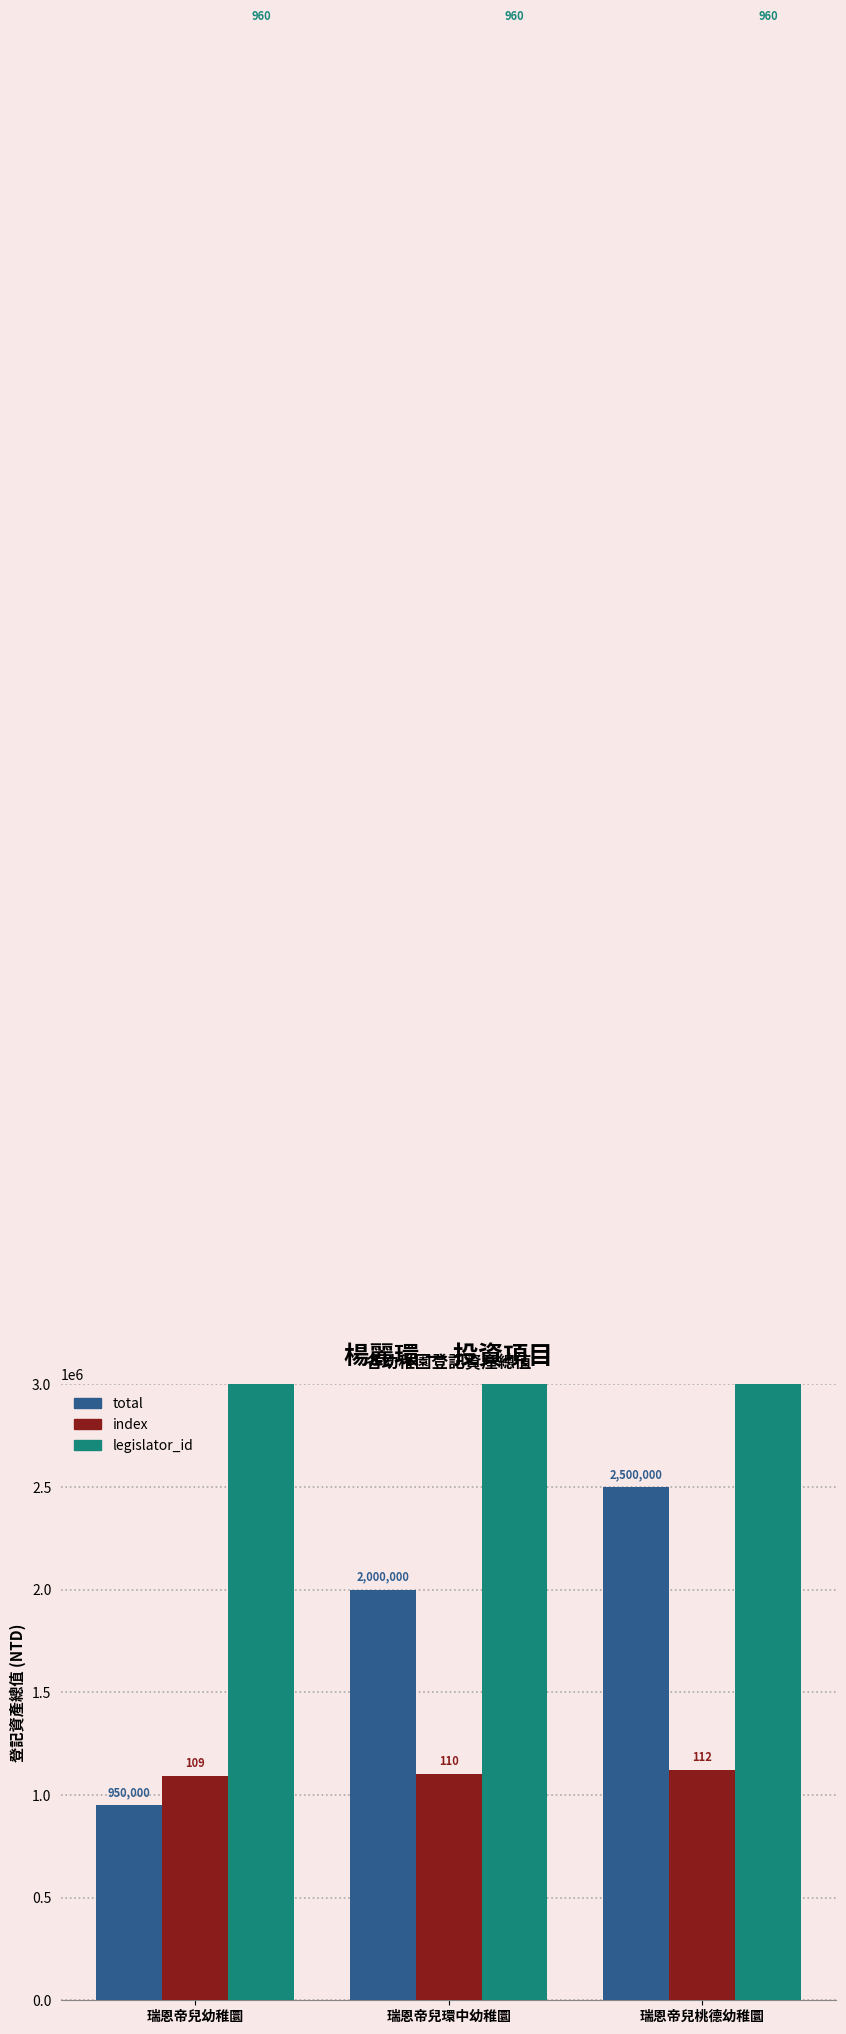

Rank the series by their maximum value, from highest to lowest.

legislator_id, total, index